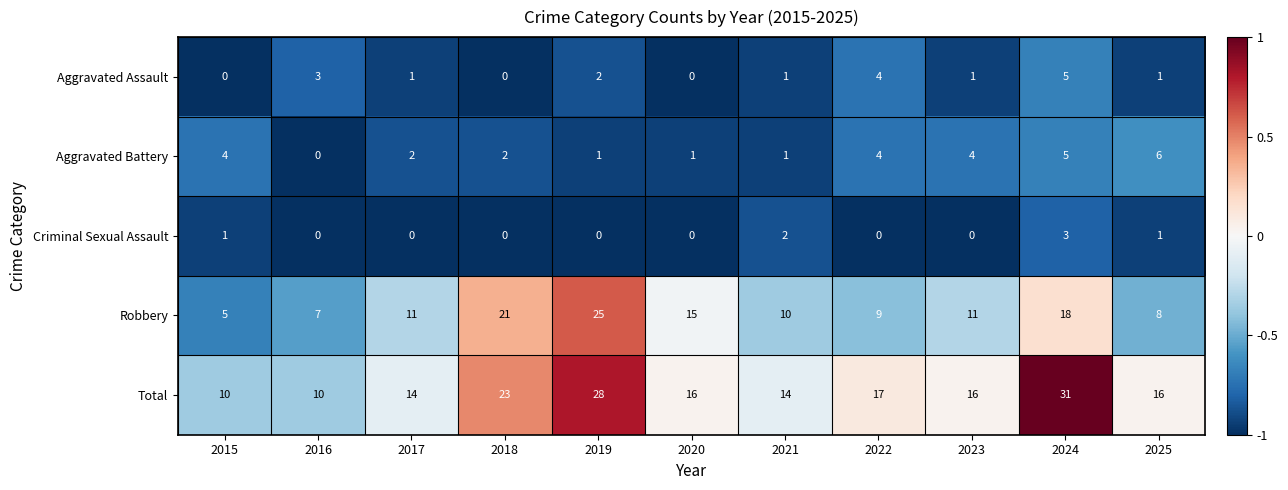

What is the difference between the maximum and minimum values in the Total series?

21